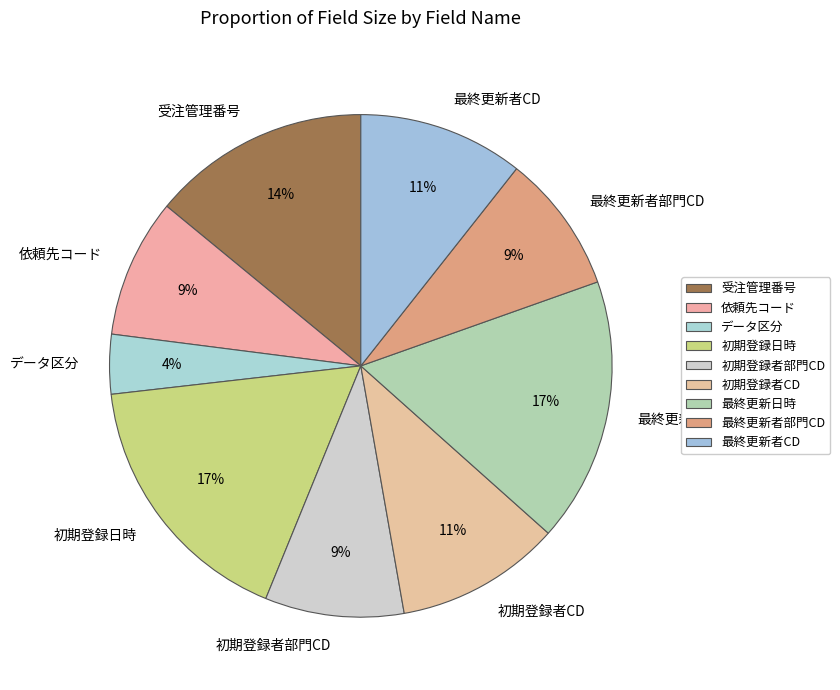

To the nearest percent, what is the combined percentage of 初期登録者CD and 初期登録者部門CD?

20%